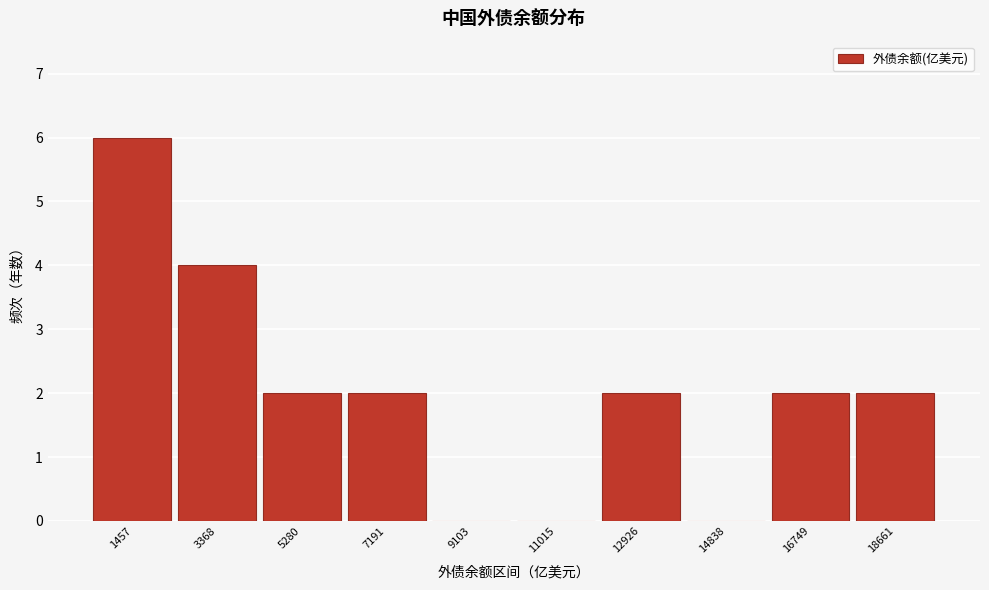

Reading left to right, transcribe all the data shown in this chart.

1457=6	3368=4	5280=2	7191=2	9103=0	11015=0	12926=2	14838=0	16749=2	18661=2